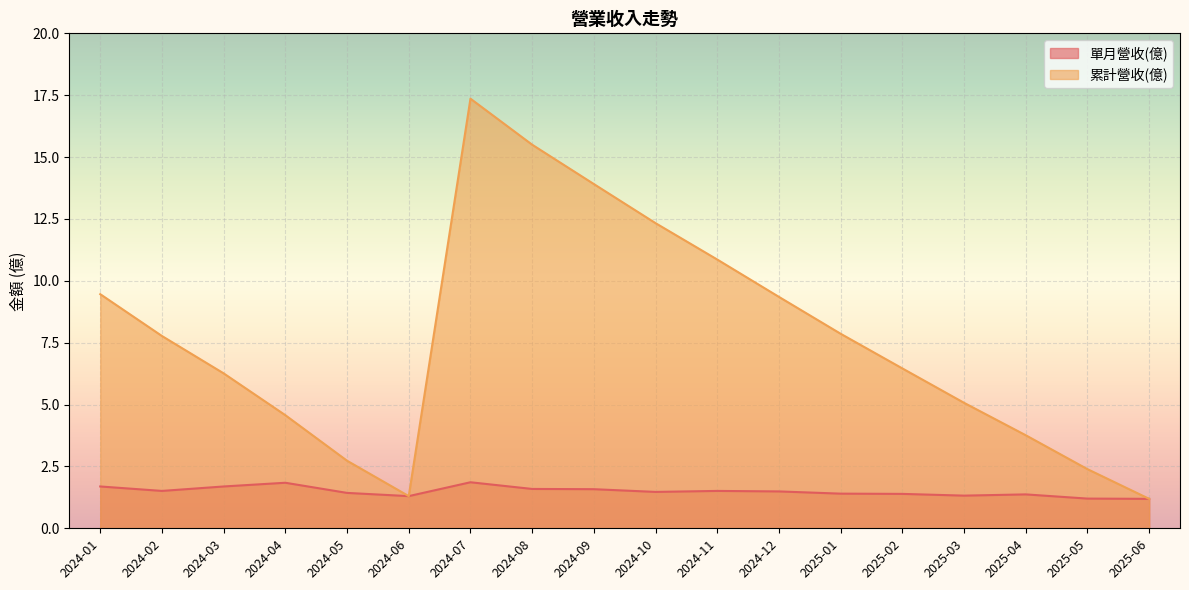

What is the label of the 10th point from the right?

2024-09